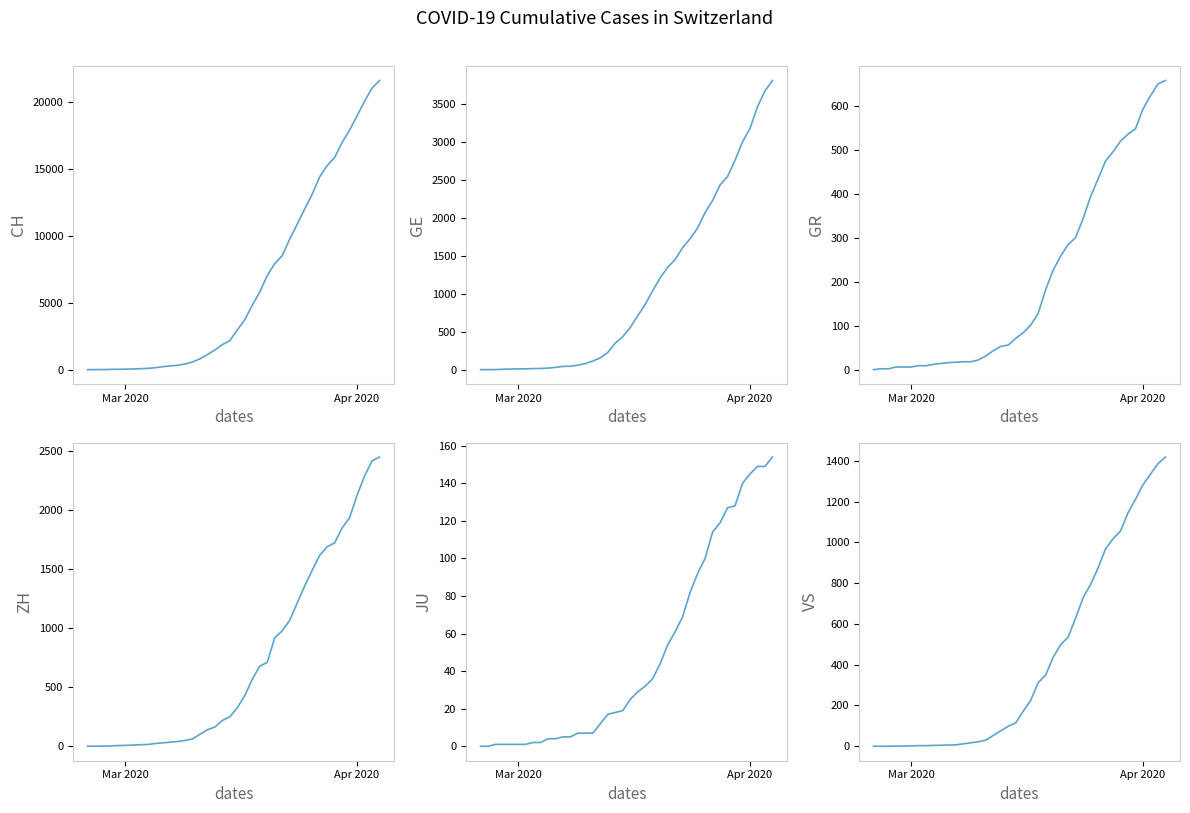

Rank the series by their maximum value, from highest to lowest.

CH, GE, ZH, VS, GR, JU